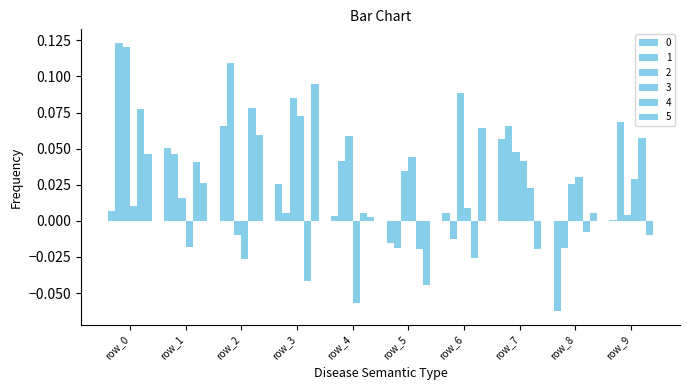

Reading left to right, what are all the values shown in this chart?

0: row_0=0.0	row_1=0.1	row_2=0.1	row_3=0.0	row_4=0.0	row_5=-0.0	row_6=0.0	row_7=0.1	row_8=-0.1	row_9=0.0
1: row_0=0.1	row_1=0.0	row_2=0.1	row_3=0.0	row_4=0.0	row_5=-0.0	row_6=-0.0	row_7=0.1	row_8=-0.0	row_9=0.1
2: row_0=0.1	row_1=0.0	row_2=-0.0	row_3=0.1	row_4=0.1	row_5=0.0	row_6=0.1	row_7=0.0	row_8=0.0	row_9=0.0
3: row_0=0.0	row_1=-0.0	row_2=-0.0	row_3=0.1	row_4=-0.1	row_5=0.0	row_6=0.0	row_7=0.0	row_8=0.0	row_9=0.0
4: row_0=0.1	row_1=0.0	row_2=0.1	row_3=-0.0	row_4=0.0	row_5=-0.0	row_6=-0.0	row_7=0.0	row_8=-0.0	row_9=0.1
5: row_0=0.0	row_1=0.0	row_2=0.1	row_3=0.1	row_4=0.0	row_5=-0.0	row_6=0.1	row_7=-0.0	row_8=0.0	row_9=-0.0